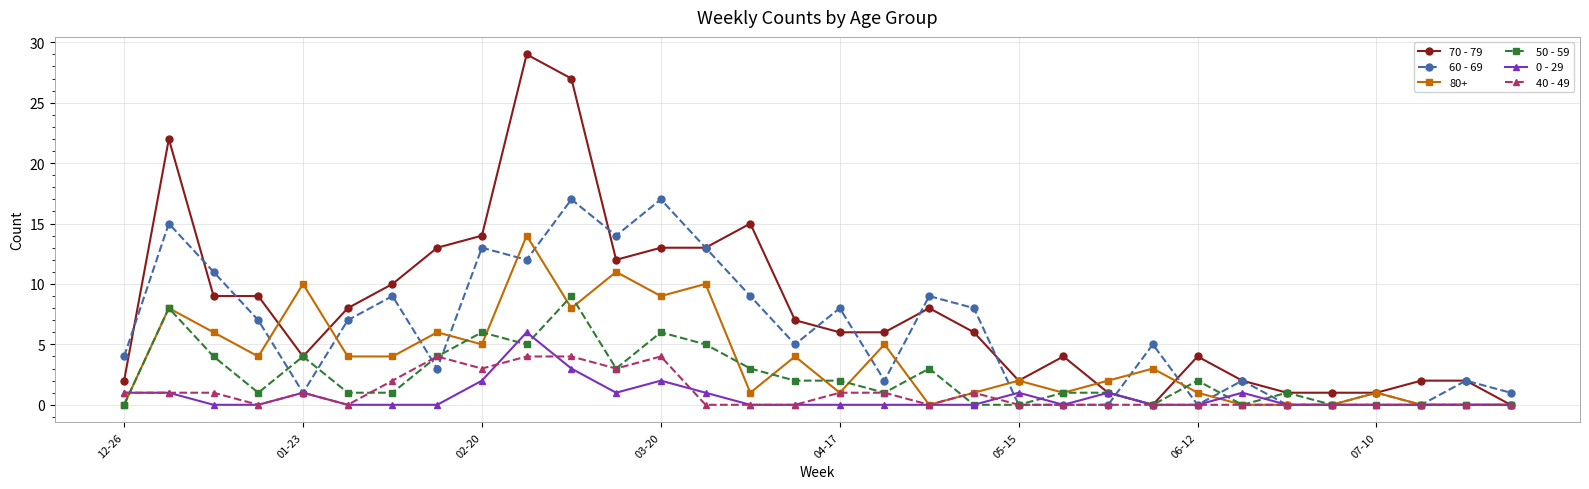

What is the sum of all 40 - 49 values?

31